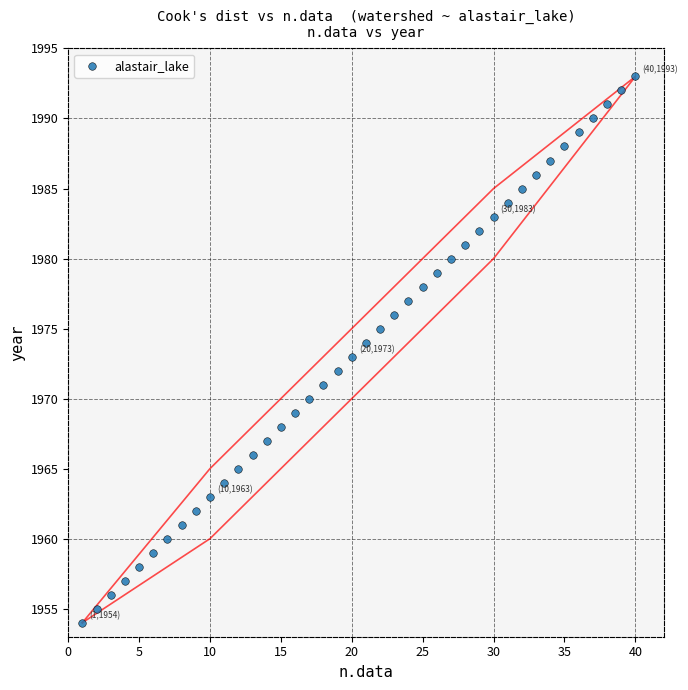

What is the range of Y values (max minus min)?

39